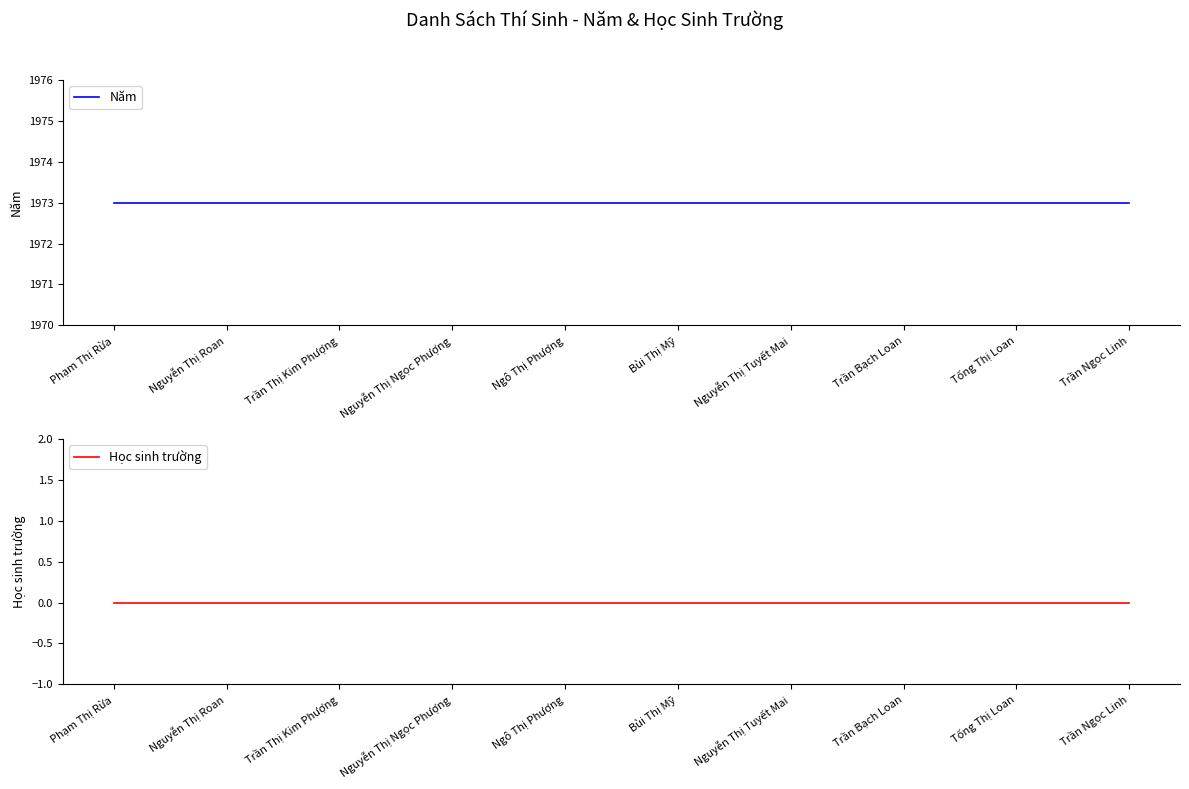

What is the label of the 10th point from the right?

Phạm Thị Rừa